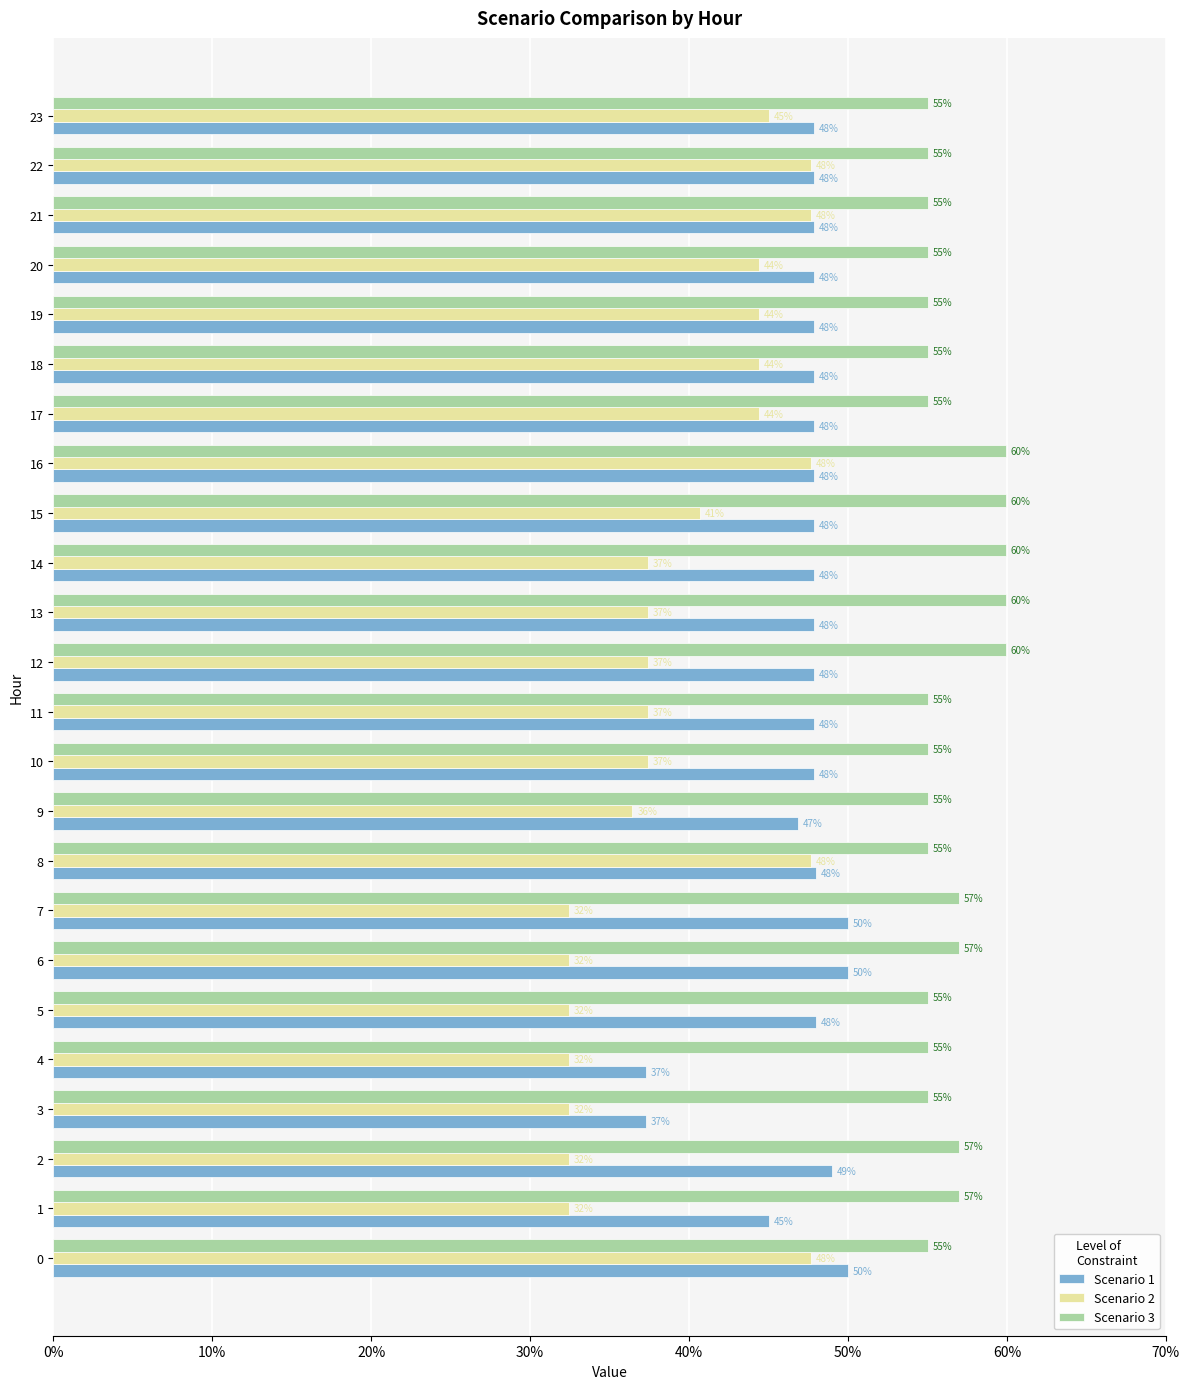

Which series changed the most between 11 and 16?

Scenario 2